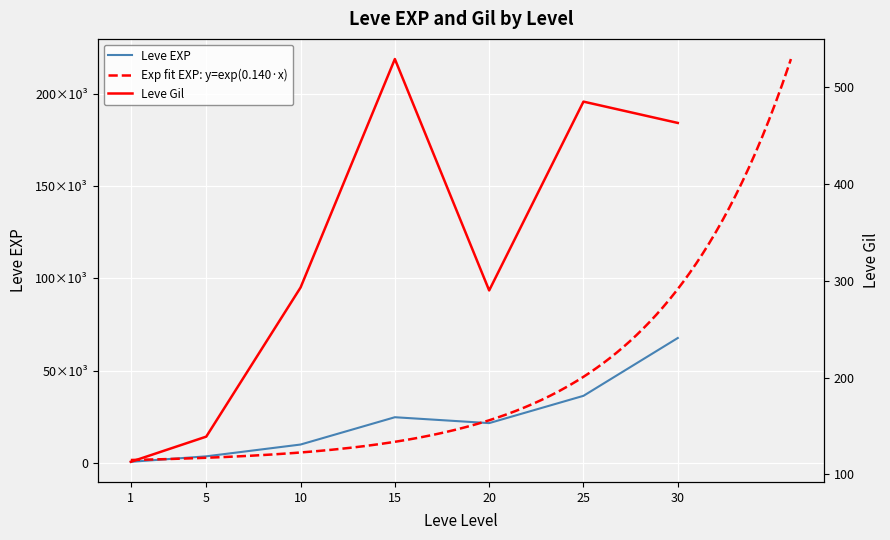

What is the value of the Leve Gil point at the 3rd from the left?

293